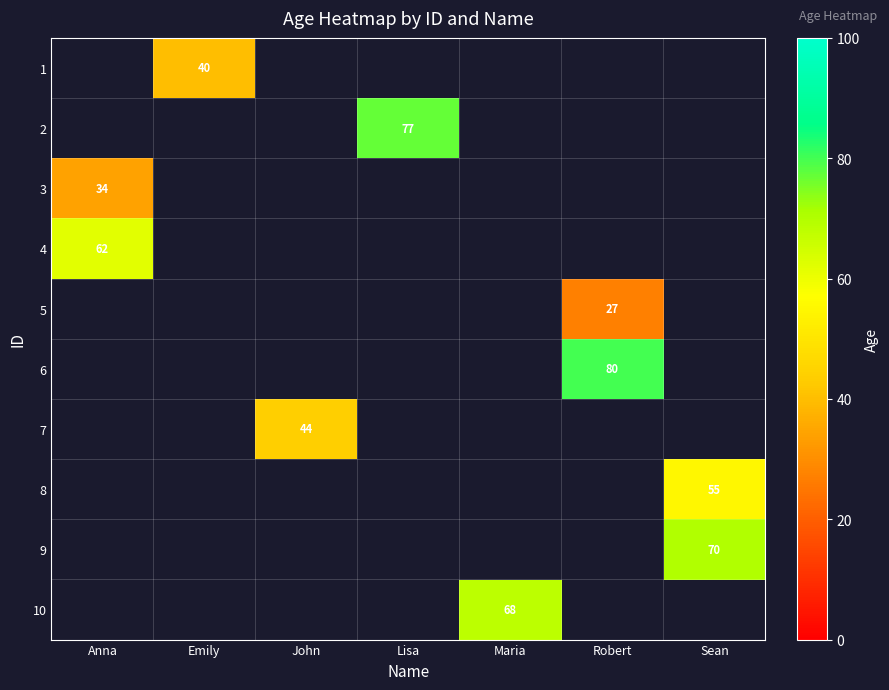

Is it true that 10 equals 68 at Maria?

True